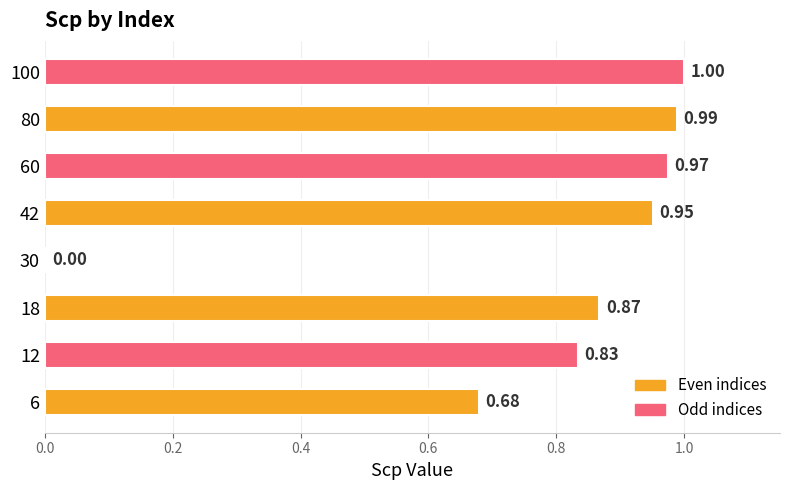

What is the sum of the values at 100 and 30?

1.0